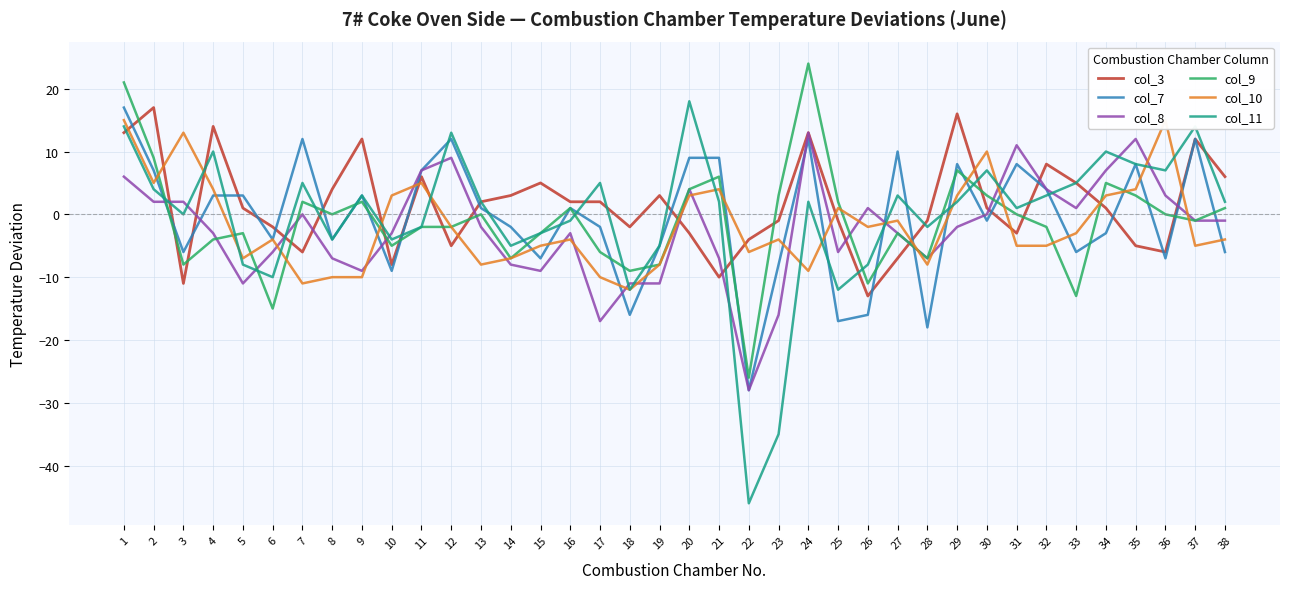

Reading right to left, extract all data points from this chart.

col_3: 38=6	37=12	36=-6	35=-5	34=1	33=5	32=8	31=-3	30=1	29=16	28=-1	27=-7	26=-13	25=-1	24=13	23=-1	22=-4	21=-10	20=-3	19=3	18=-2	17=2	16=2	15=5	14=3	13=2	12=-5	11=6	10=-8	9=12	8=4	7=-6	6=-2	5=1	4=14	3=-11	2=17	1=13
col_7: 38=-6	37=12	36=-7	35=8	34=-3	33=-6	32=4	31=8	30=-1	29=8	28=-18	27=10	26=-16	25=-17	24=12	23=-8	22=-28	21=9	20=9	19=-5	18=-16	17=-2	16=1	15=-7	14=-2	13=1	12=12	11=7	10=-9	9=3	8=-4	7=12	6=-4	5=3	4=3	3=-6	2=7	1=17
col_8: 38=-1	37=-1	36=3	35=12	34=7	33=1	32=4	31=11	30=0	29=-2	28=-7	27=-3	26=1	25=-6	24=13	23=-16	22=-28	21=-7	20=4	19=-11	18=-11	17=-17	16=-3	15=-9	14=-8	13=-2	12=9	11=7	10=-3	9=-9	8=-7	7=0	6=-6	5=-11	4=-3	3=2	2=2	1=6
col_9: 38=1	37=-1	36=0	35=3	34=5	33=-13	32=-2	31=0	30=3	29=7	28=-7	27=-3	26=-11	25=2	24=24	23=3	22=-26	21=6	20=4	19=-8	18=-9	17=-6	16=1	15=-3	14=-7	13=0	12=-2	11=-2	10=-5	9=2	8=0	7=2	6=-15	5=-3	4=-4	3=-8	2=9	1=21
col_10: 38=-4	37=-5	36=15	35=4	34=3	33=-3	32=-5	31=-5	30=10	29=3	28=-8	27=-1	26=-2	25=1	24=-9	23=-4	22=-6	21=4	20=3	19=-8	18=-12	17=-10	16=-4	15=-5	14=-7	13=-8	12=-2	11=5	10=3	9=-10	8=-10	7=-11	6=-4	5=-7	4=4	3=13	2=5	1=15
col_11: 38=2	37=14	36=7	35=8	34=10	33=5	32=3	31=1	30=7	29=2	28=-2	27=3	26=-8	25=-12	24=2	23=-35	22=-46	21=2	20=18	19=-5	18=-12	17=5	16=-1	15=-3	14=-5	13=2	12=13	11=-2	10=-4	9=3	8=-4	7=5	6=-10	5=-8	4=10	3=0	2=4	1=14